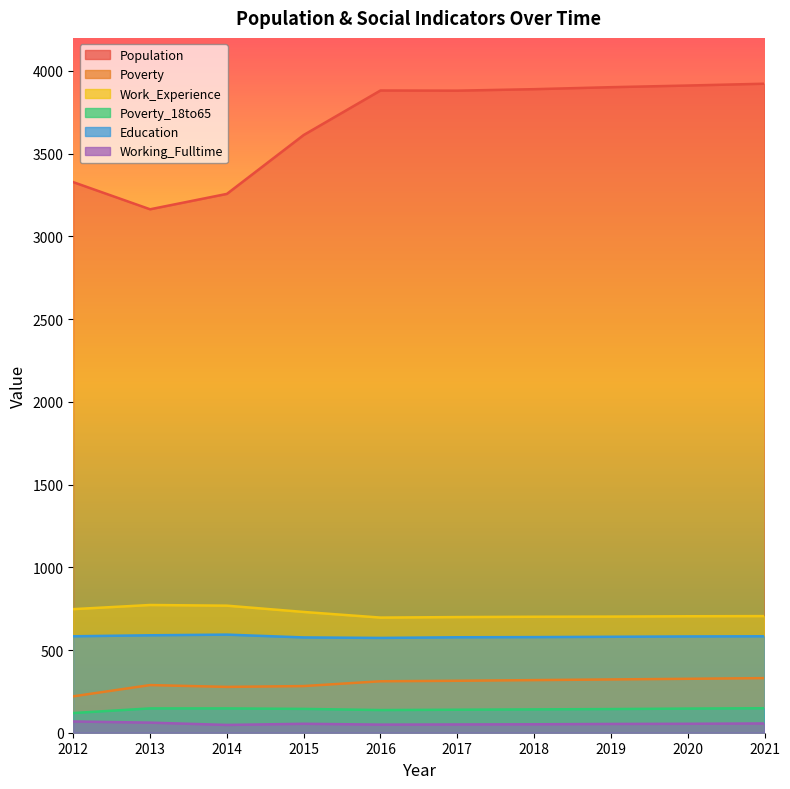

How many lines are shown in the chart?

6